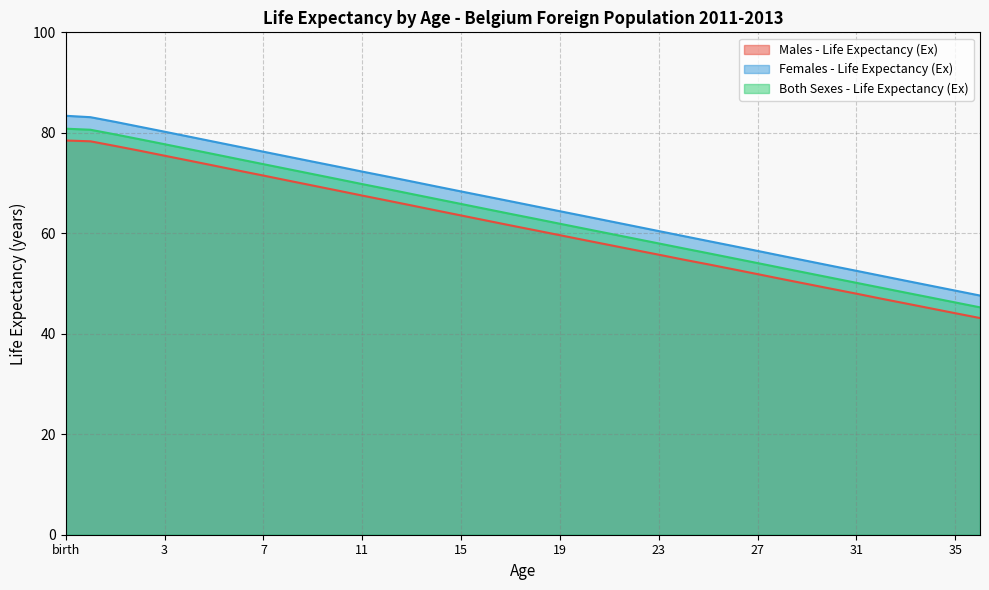

Which series has the largest total across all categories?

Females - Life Expectancy (Ex)